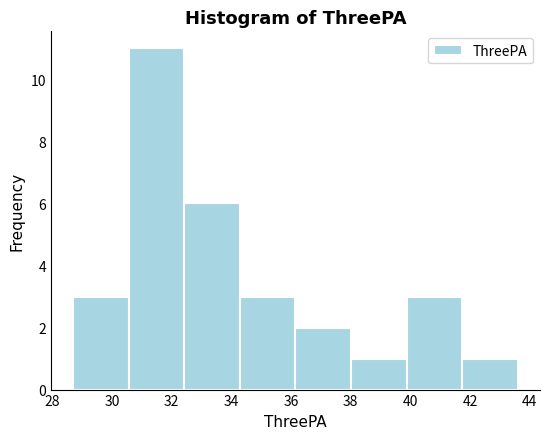

Reading left to right, transcribe this chart: for each bar, give the range it covers on the x-axis and its height. Neither the bar edges nor the heights are printed on the chart, so give them approximately, as read against the axes.

28.8 to 30.6: 3
30.6 to 32.4: 11
32.4 to 34.2: 6
34.2 to 36.2: 3
36.2 to 38.0: 2
38.0 to 39.8: 1
39.8 to 41.8: 3
41.8 to 43.6: 1